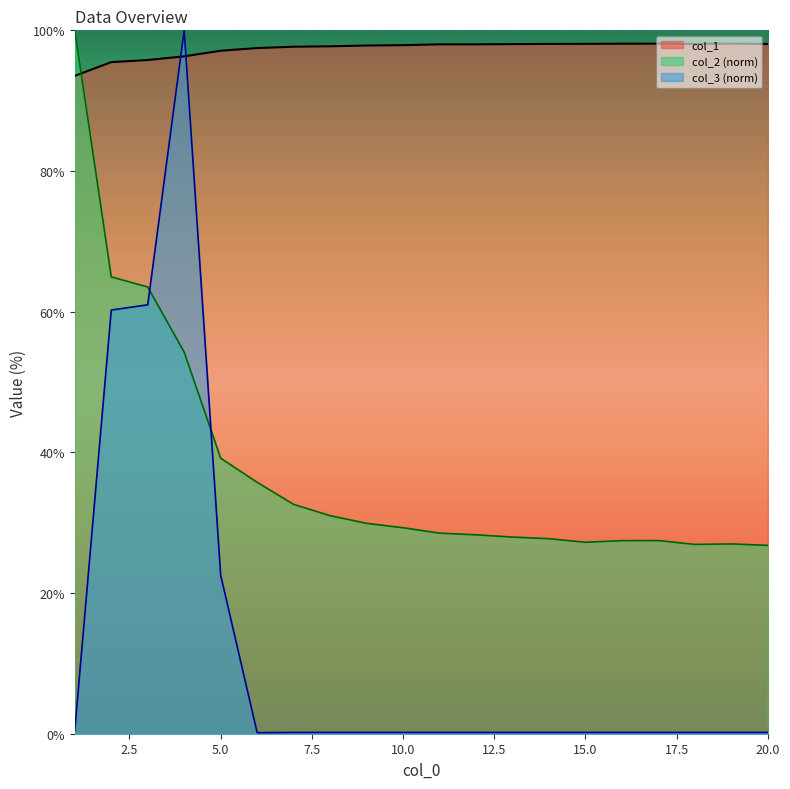

What is the approximate value of col_3 at 4?

100.0